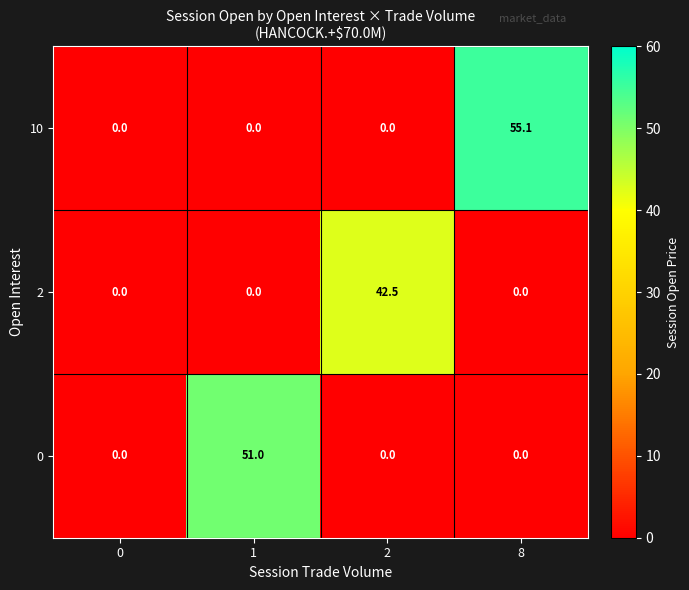

Reading right to left, extract all data points from this chart.

10: 8=55.1	2=0.0	1=0.0	0=0.0
2: 8=0.0	2=42.5	1=0.0	0=0.0
0: 8=0.0	2=0.0	1=51.0	0=0.0